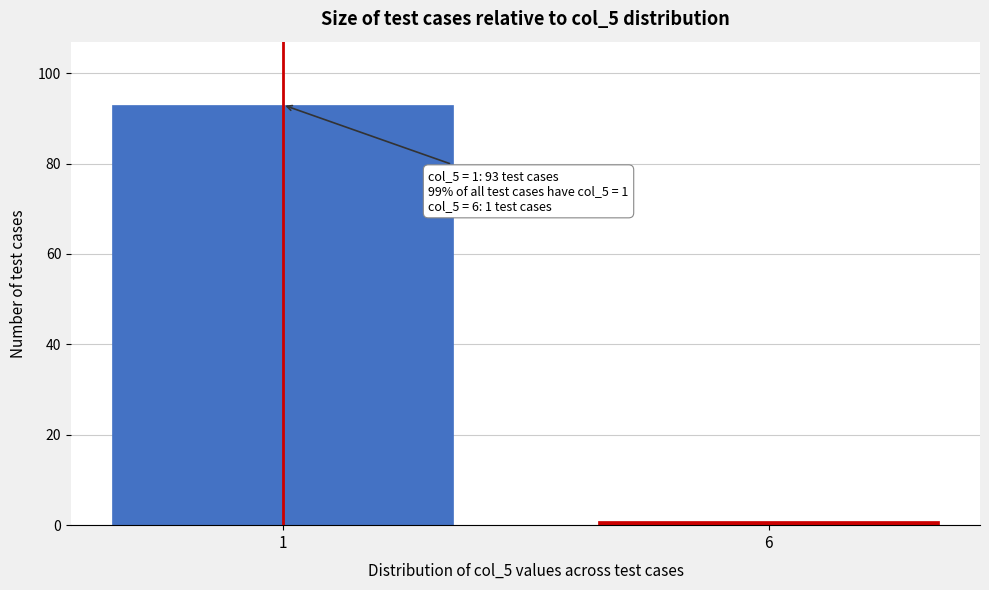

Reading left to right, transcribe all the data shown in this chart.

93	1